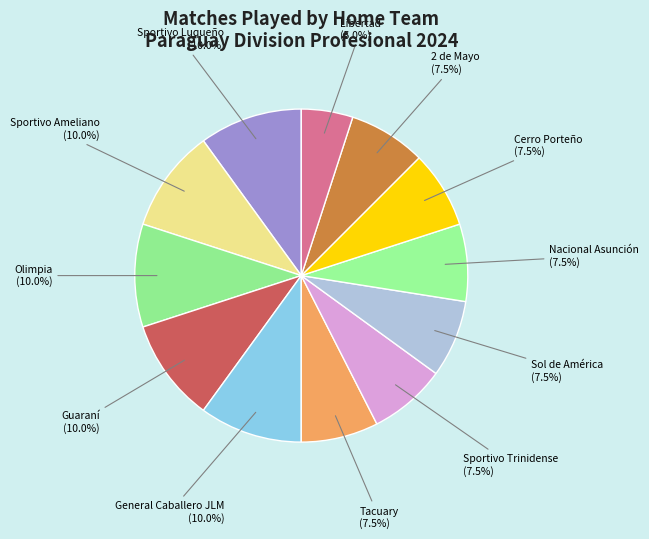

Does any single category account for the majority?

No